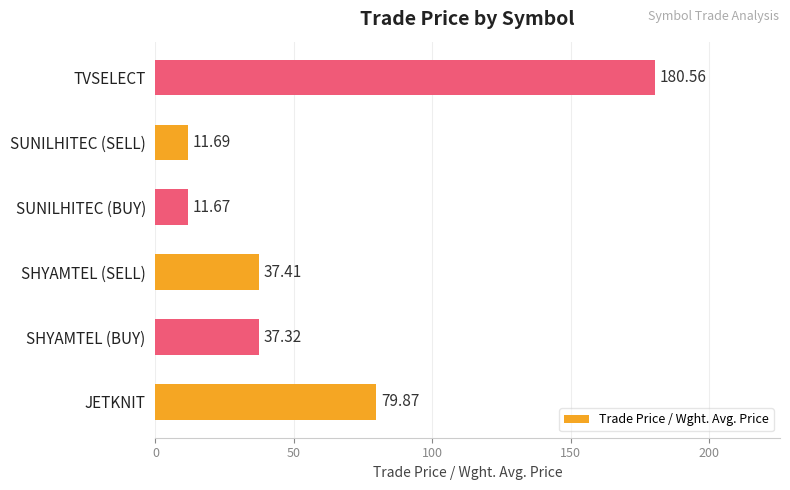

What is the difference between the maximum and minimum values?

168.9